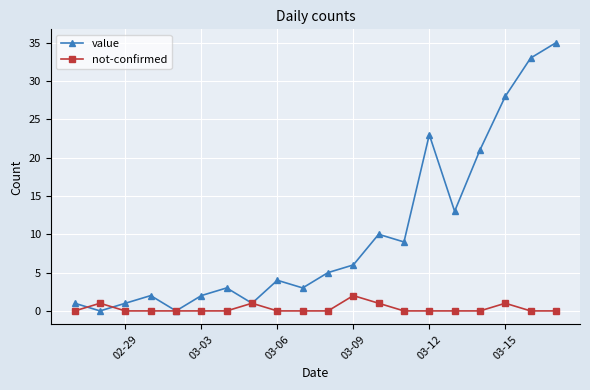

How many interior local valleys does the value series have?

6